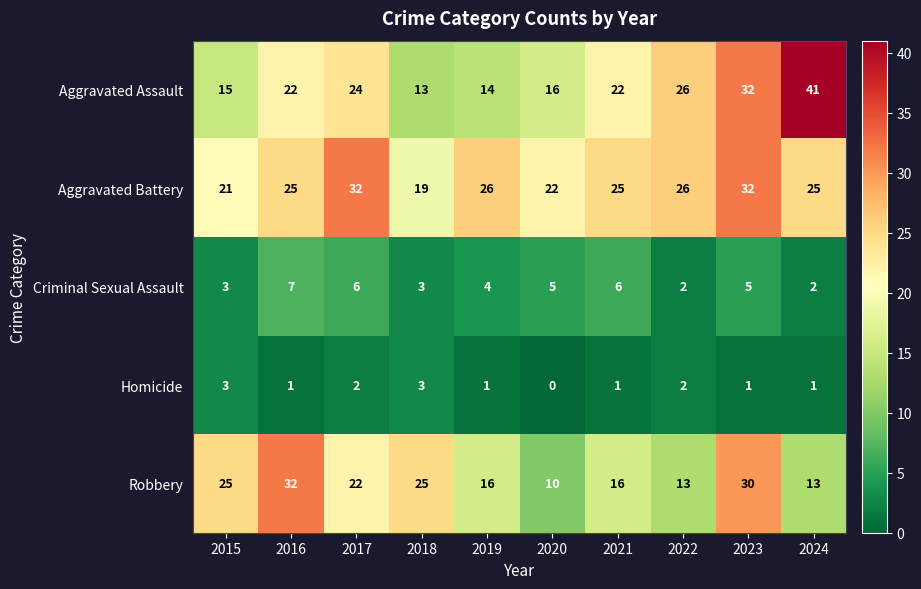

Which series has the widest spread of values?

Aggravated Assault